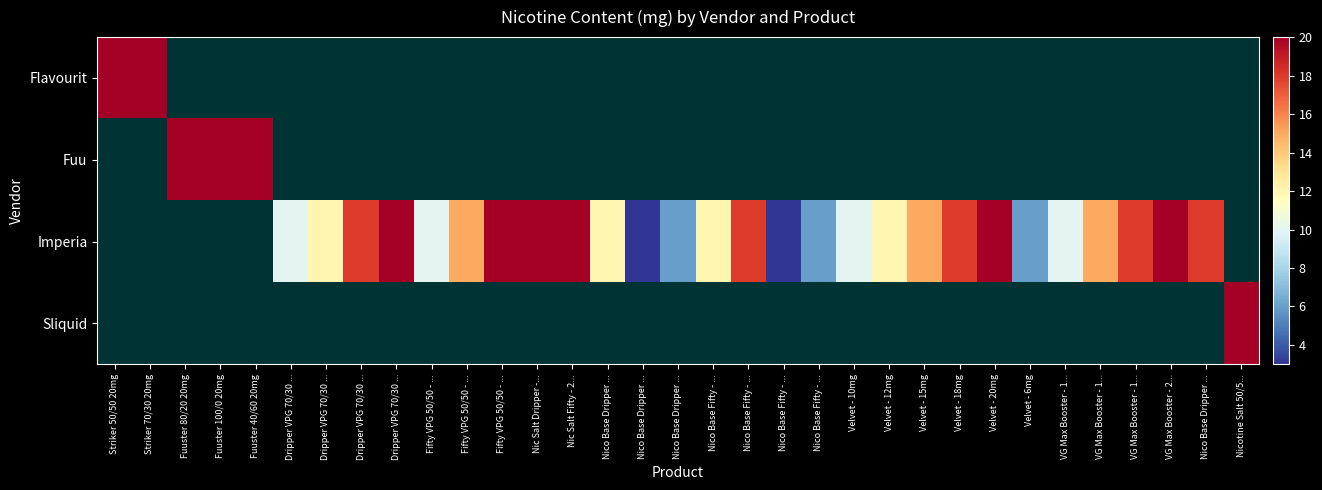

At which label does Imperia first exceed 12?

Dripper VPG 70/30 ...